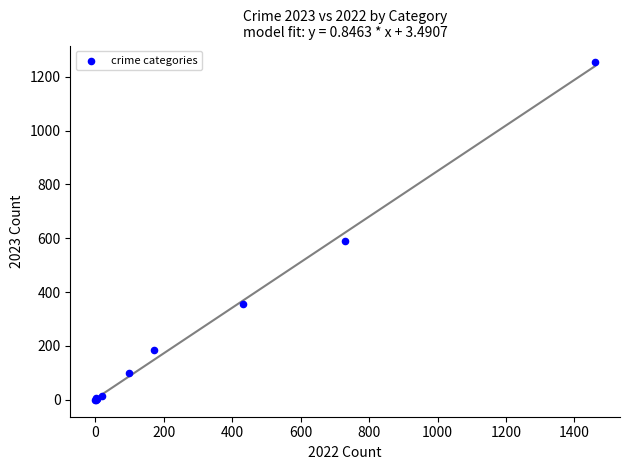

What Y value in the scatter plot is closest to 626?

591